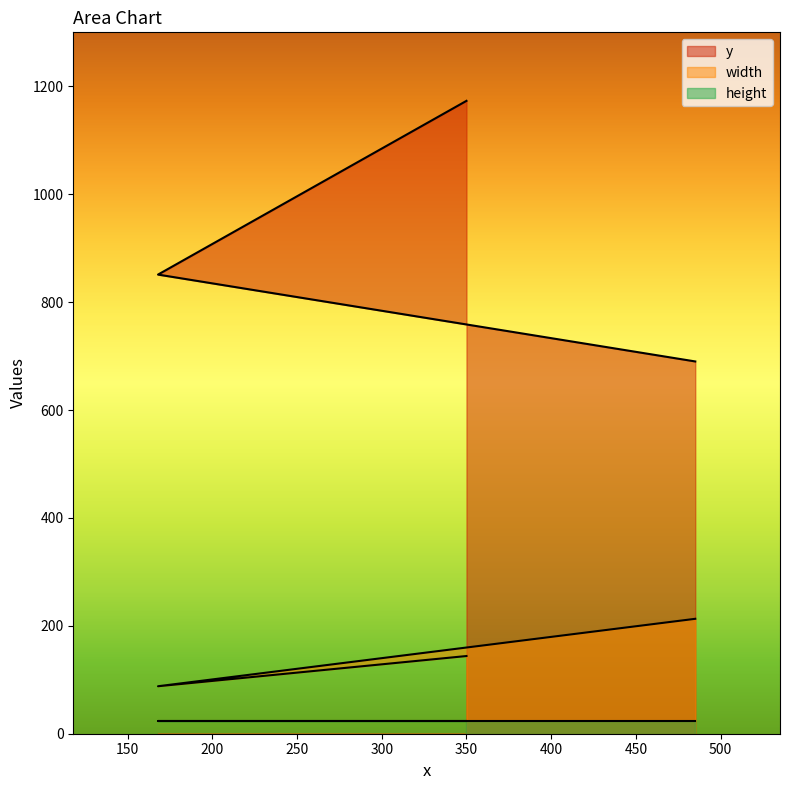

The value of width at 350 is 252. True or false?

False